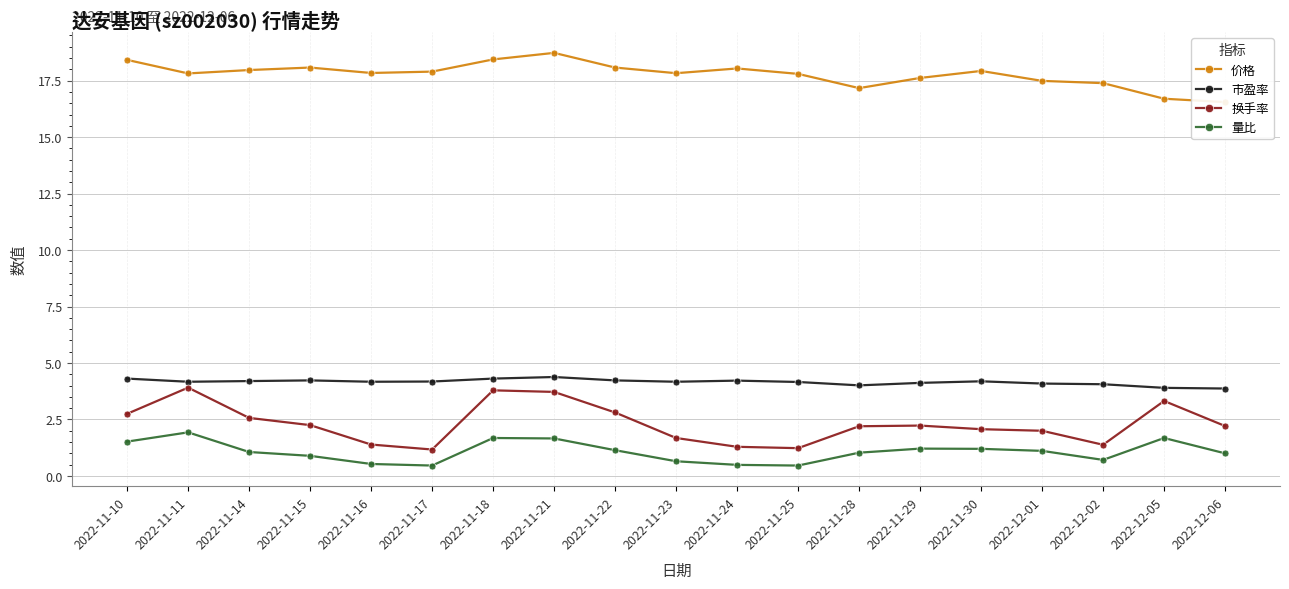

Where is the first local maximum for 价格?

2022-11-15